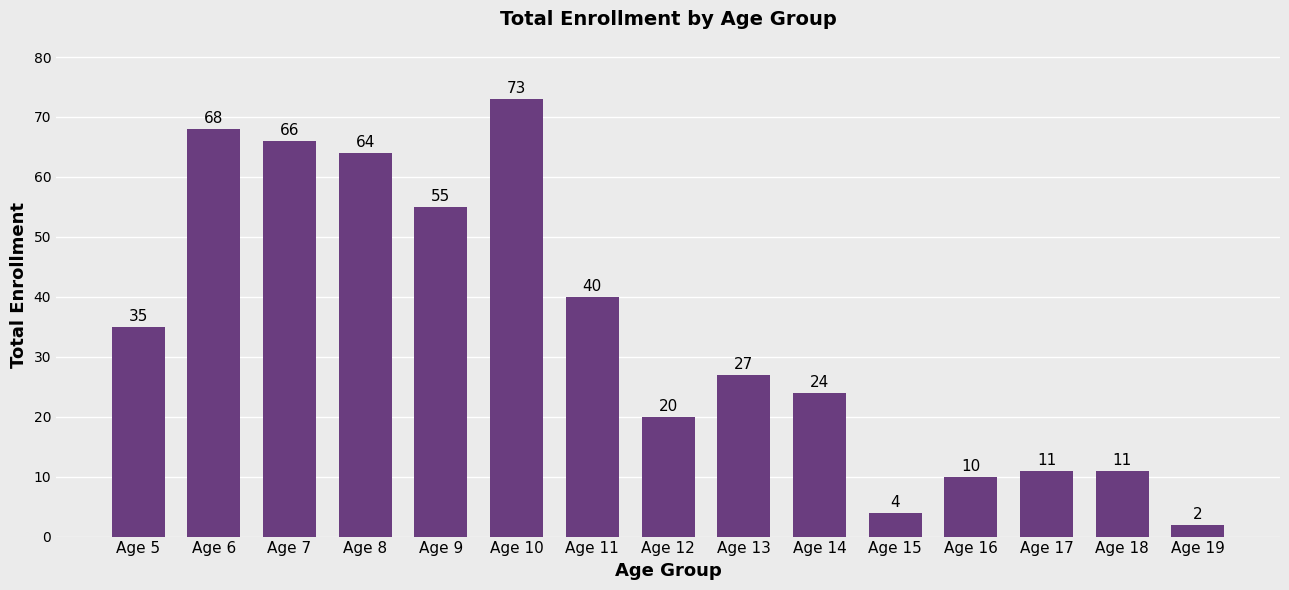

What is the average value?

34